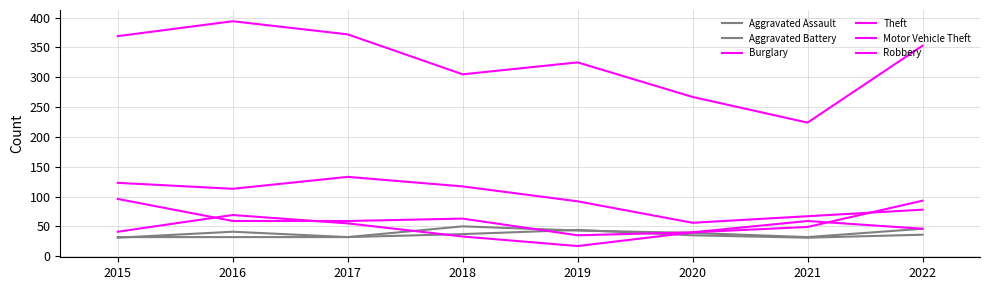

How many lines are shown in the chart?

6